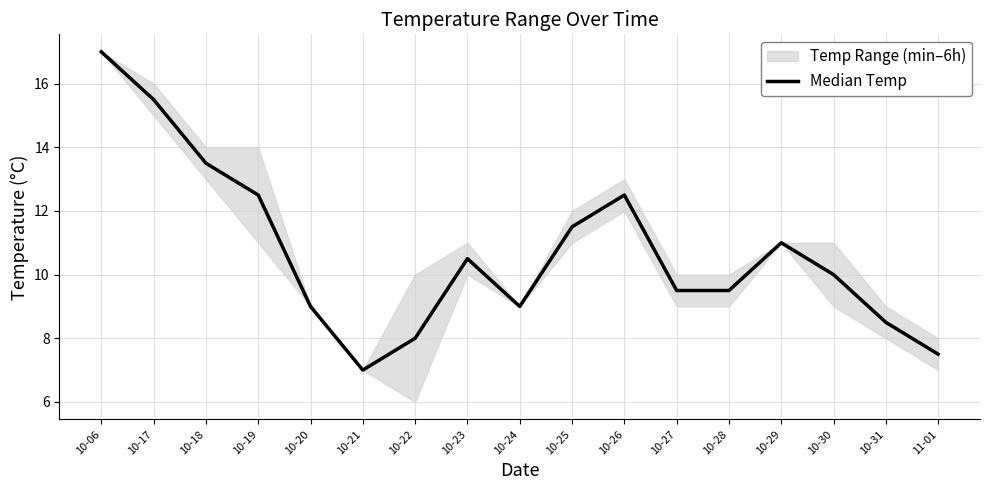

What is the approximate value at 10-31?

8.5